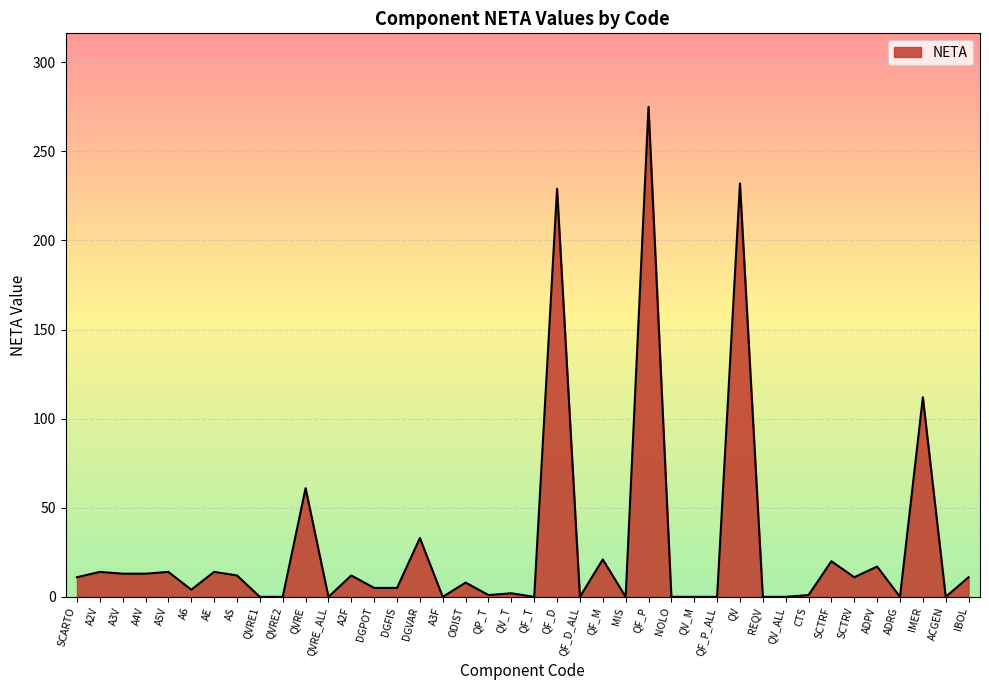

What position from the right is QF_M?

17